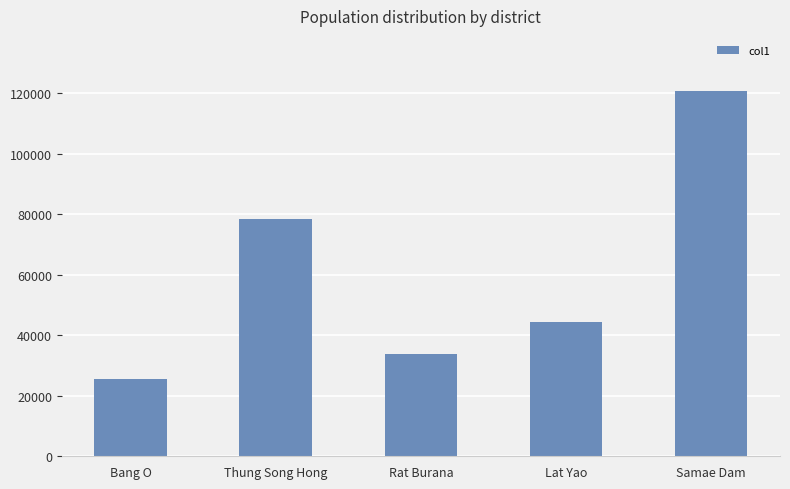

What is the value of the 1st bar from the left?

25659